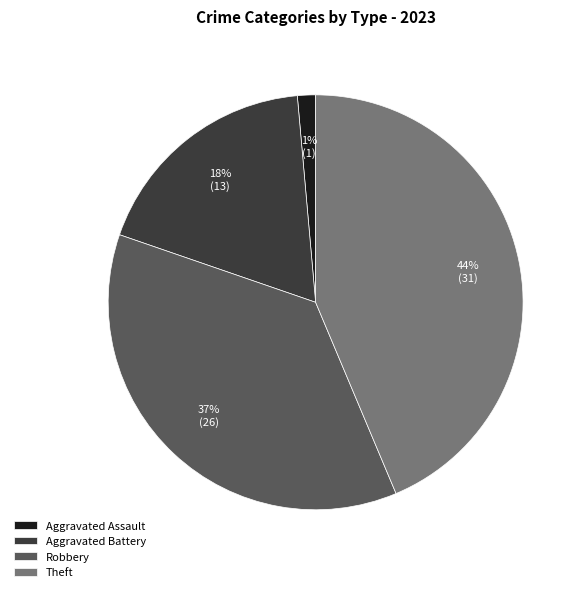

Which has a higher value, Aggravated Battery or Aggravated Assault?

Aggravated Battery